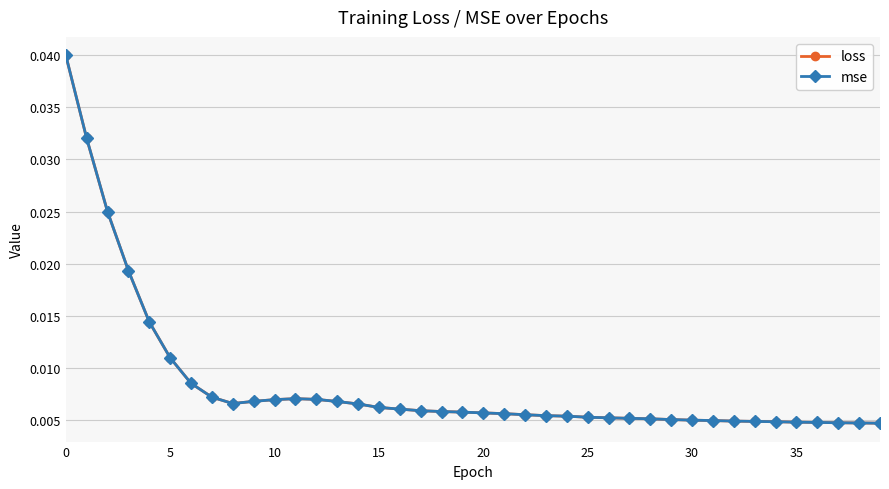

At how many categories does at least one series exceed 0?

40